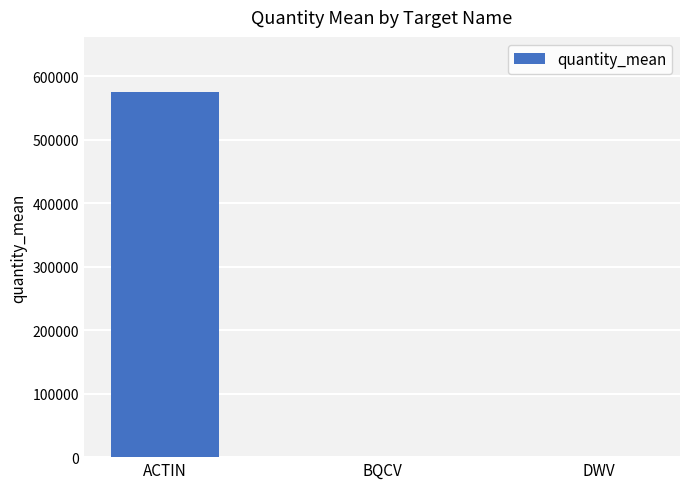

The value at ACTIN is 575848.9. True or false?

True